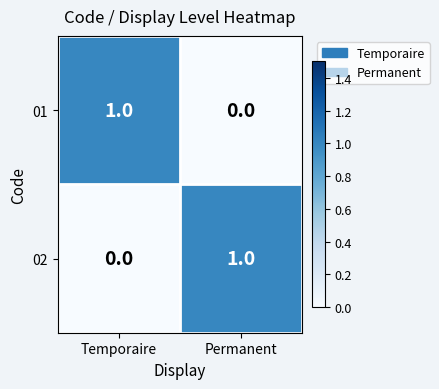

Rank the categories by 02 value from highest to lowest.

Permanent, Temporaire